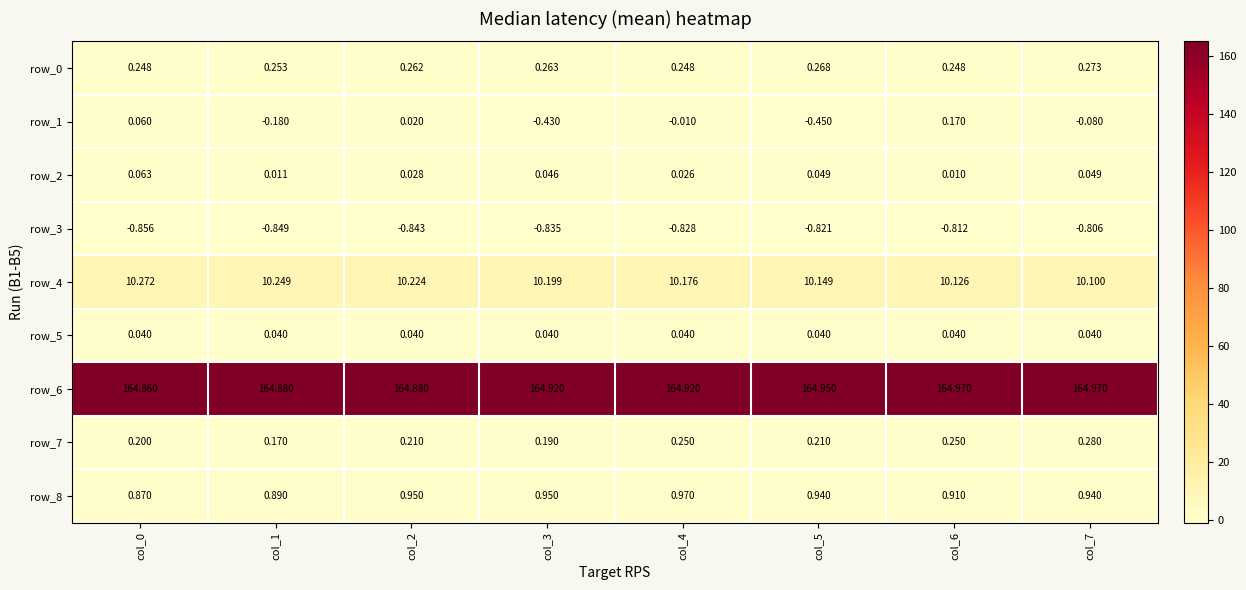

Is the value of row_4 at col_3 greater than the value of row_7 at col_7?

Yes